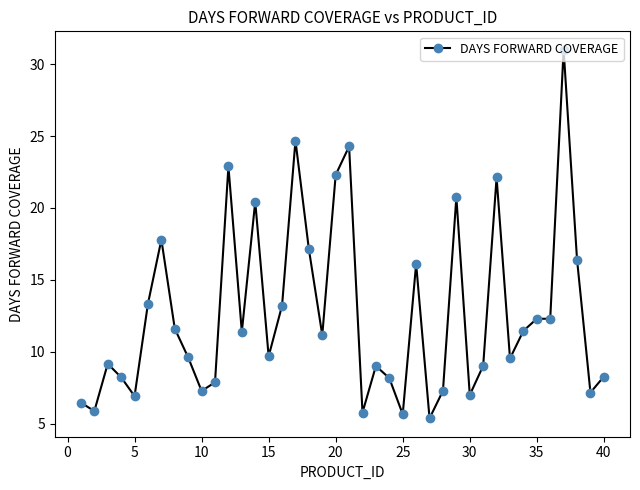

What is the difference between the second highest and second lowest values?

19.0